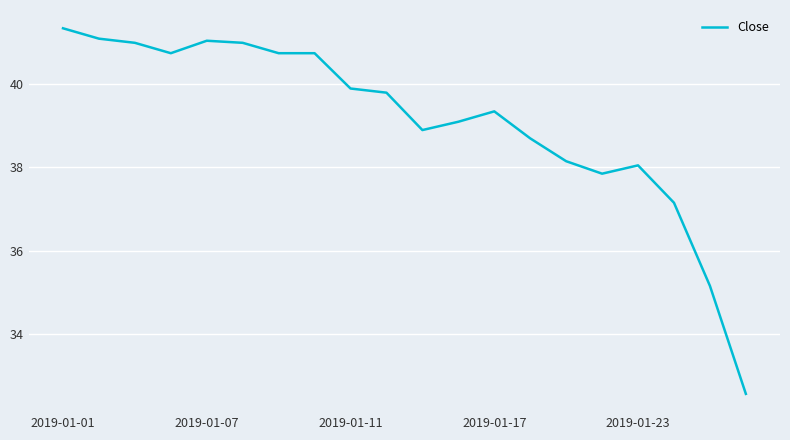

True or false: there are more than 0 points higher than both neighbors.

True